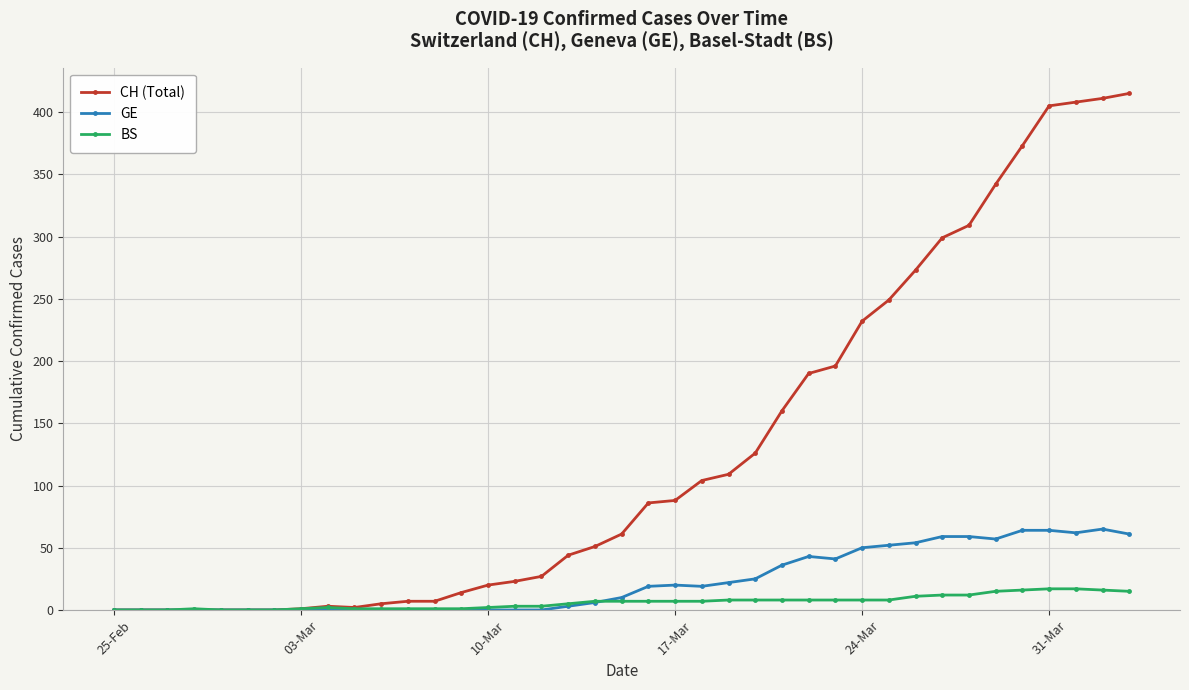

At how many categories does at least one series exceed 94?

17